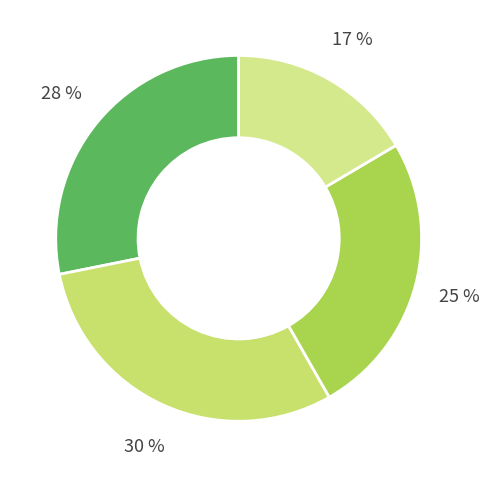

How many slices are in this pie chart?

4